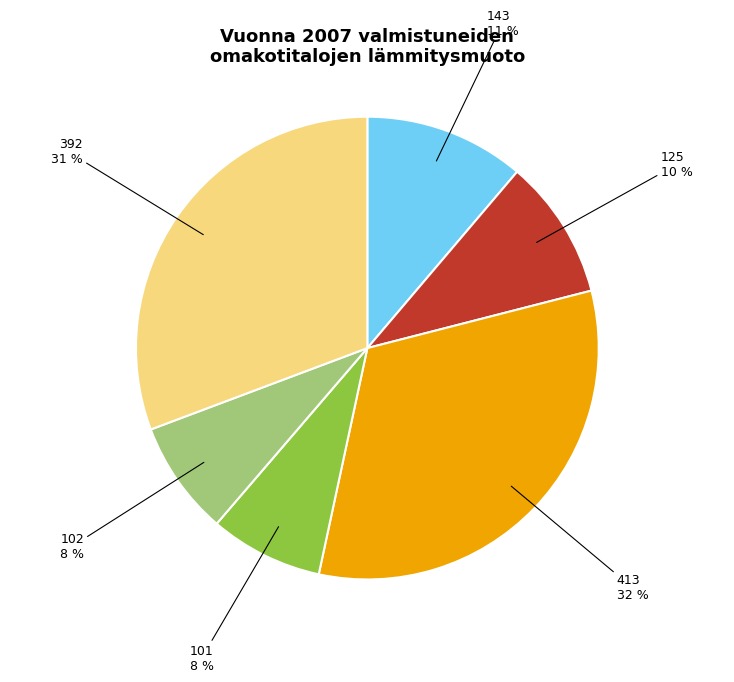

Is 413 the majority of the pie?

No